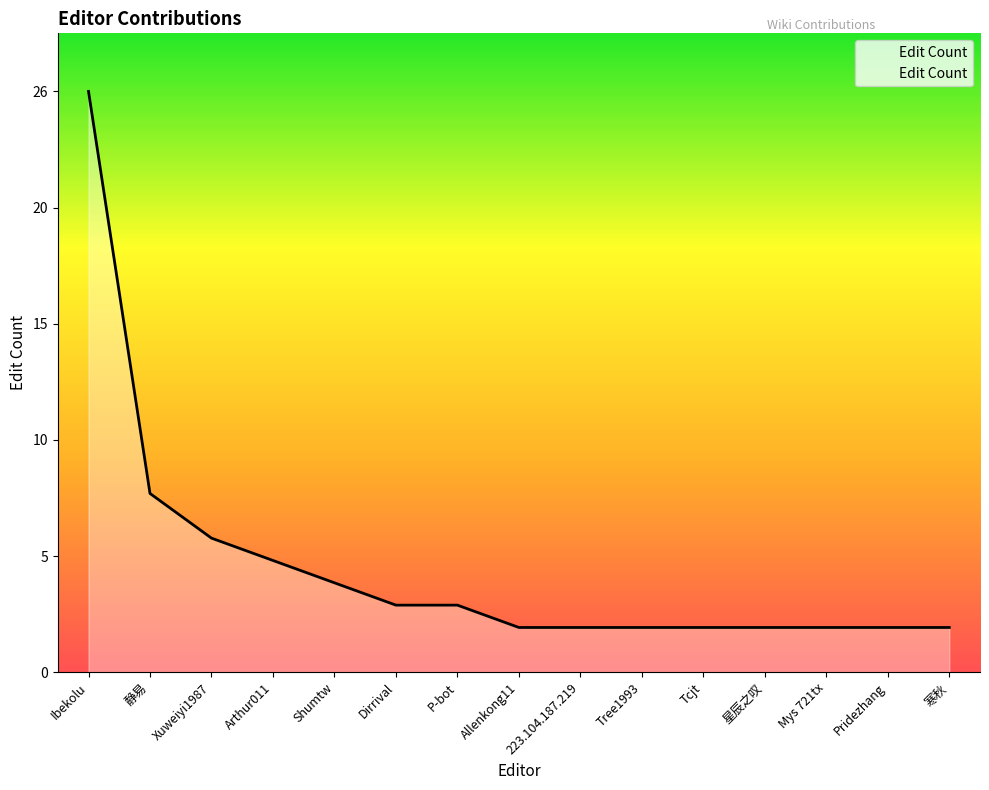

Does the chart display data point markers on the line(s)?

No